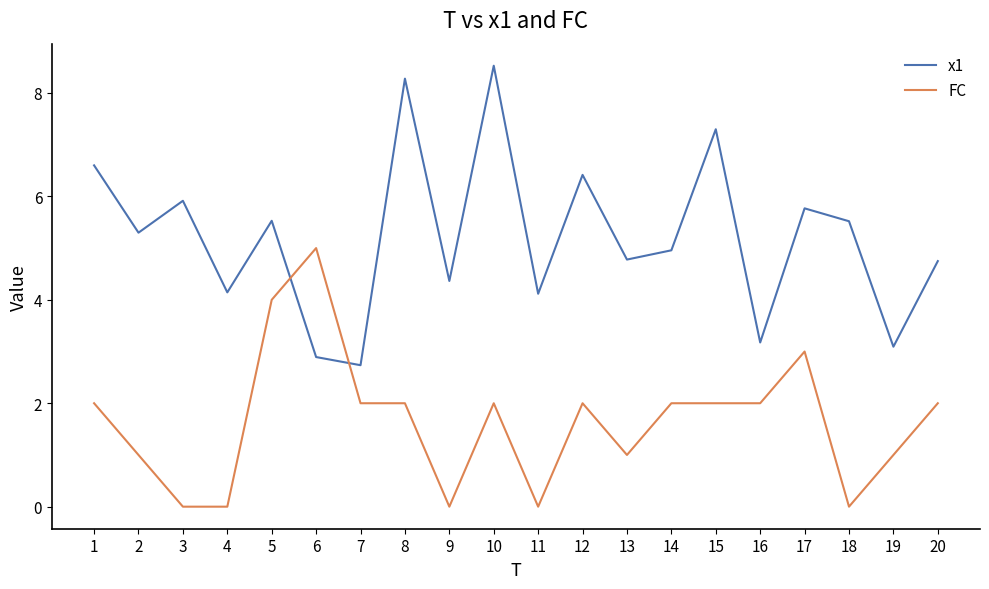

How many lines are shown in the chart?

2